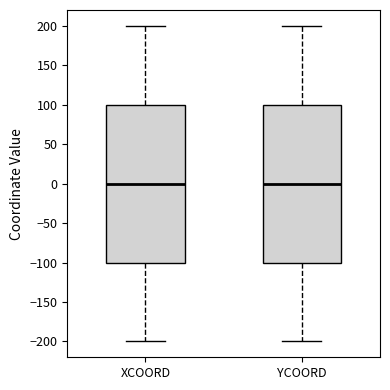

Reading left to right, transcribe this box plot: for each box, give where its median line is, the range the box spans, and where its two whiskers end, as read against the y-axis. The values are not printed on the chart, so give them approximately, as read against the axis.

XCOORD: median 0, box -100 to 100, whiskers -200 to 200
YCOORD: median 0, box -100 to 100, whiskers -200 to 200